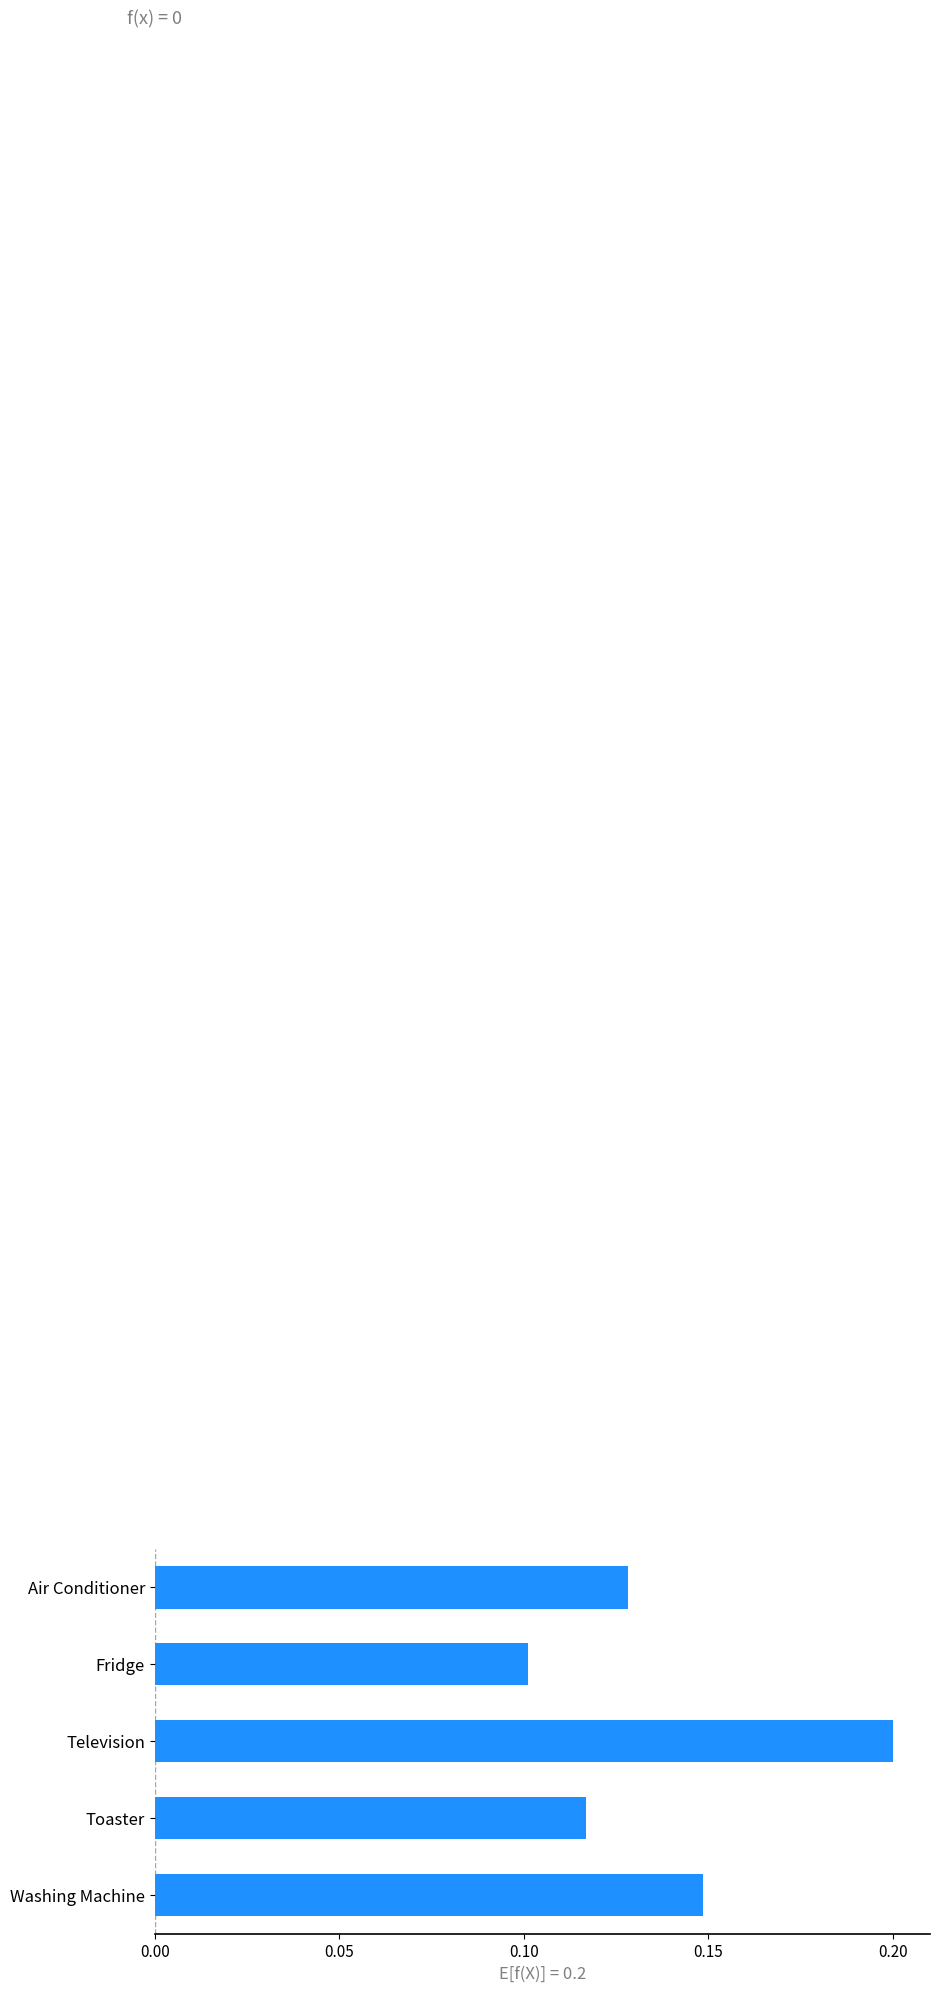

What is the sum of all values?

0.7